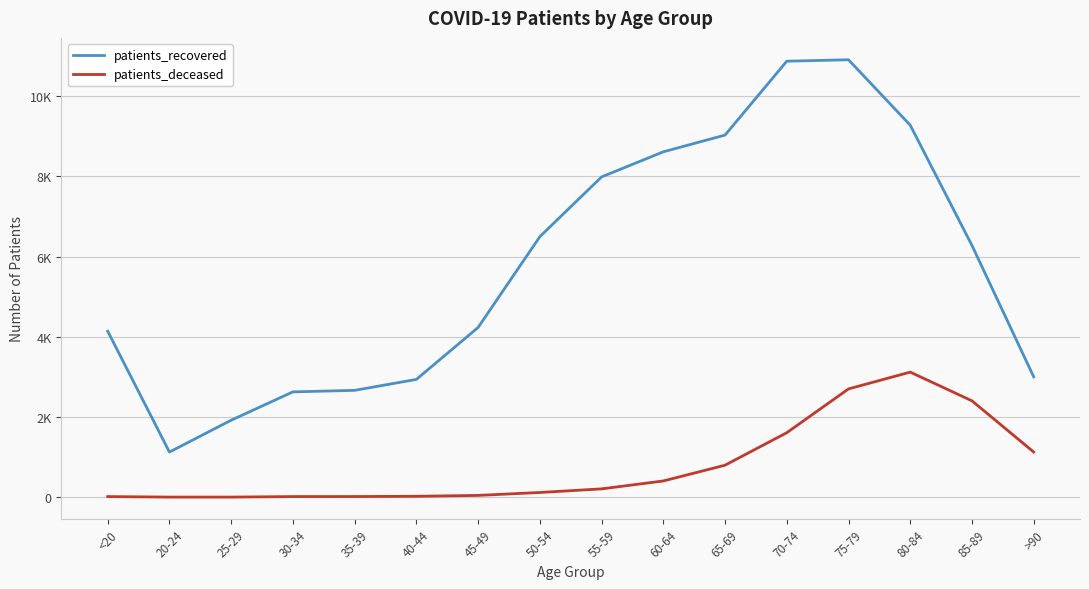

What is the average value of the patients_recovered series?

5756